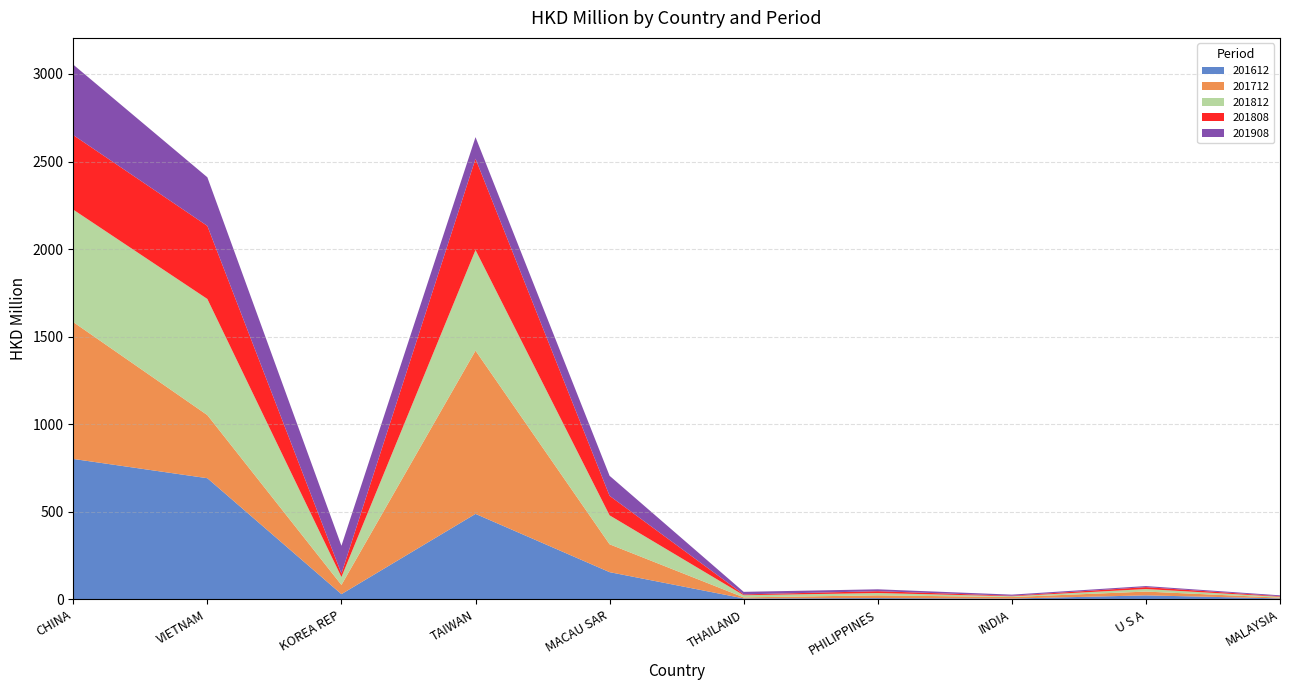

Reading left to right, extract all data points from this chart.

201612: CHINA=802.0	VIETNAM=692.0	KOREA REP=30.1	TAIWAN=488.3	MACAU SAR=155.6	THAILAND=5.7	PHILIPPINES=7.5	INDIA=4.8	U S A=23.0	MALAYSIA=5.7
201712: CHINA=781.4	VIETNAM=360.3	KOREA REP=52.5	TAIWAN=932.0	MACAU SAR=159.1	THAILAND=5.9	PHILIPPINES=15.8	INDIA=8.7	U S A=21.6	MALAYSIA=4.5
201812: CHINA=641.9	VIETNAM=663.1	KOREA REP=45.1	TAIWAN=574.5	MACAU SAR=165.3	THAILAND=12.3	PHILIPPINES=13.1	INDIA=4.5	U S A=14.5	MALAYSIA=5.2
201808: CHINA=425.7	VIETNAM=417.1	KOREA REP=19.8	TAIWAN=521.2	MACAU SAR=111.4	THAILAND=4.6	PHILIPPINES=10.4	INDIA=3.0	U S A=10.9	MALAYSIA=3.0
201908: CHINA=402.3	VIETNAM=277.6	KOREA REP=158.7	TAIWAN=123.3	MACAU SAR=114.3	THAILAND=14.8	PHILIPPINES=10.9	INDIA=6.2	U S A=6.2	MALAYSIA=5.0